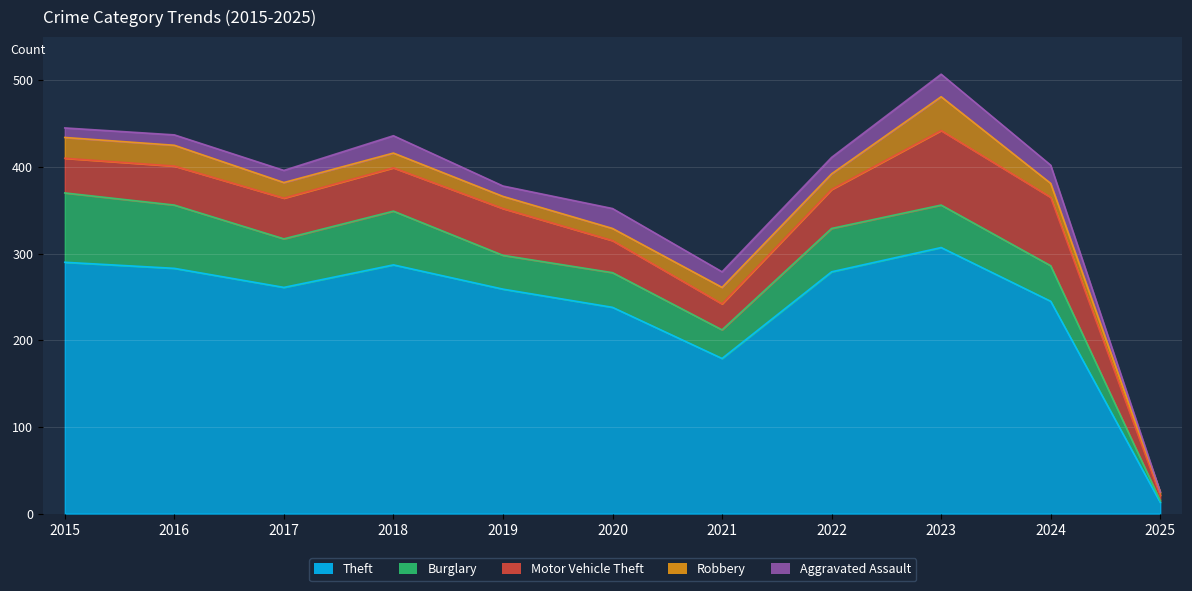

What is the sum of the Robbery values at 2016 and 2020?

38